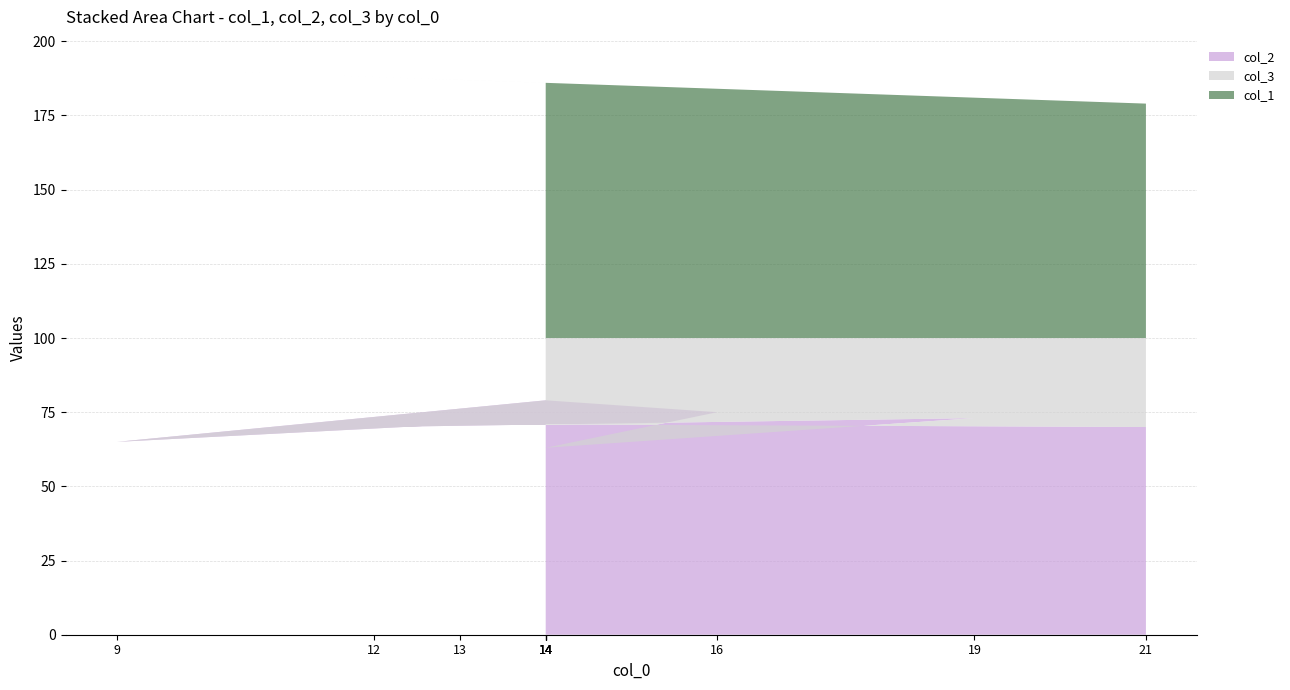

Reading right to left, list all the values displayed in this chart.

col_2: 21=70	13=71	9=65	14=79	16=75	14=63	19=73	12=70	14=72	14=75
col_3: 21=30	13=29	9=35	14=21	16=25	14=37	19=27	12=30	14=28	14=25
col_1: 21=79	13=87	9=91	14=86	16=84	14=86	19=81	12=88	14=86	14=86